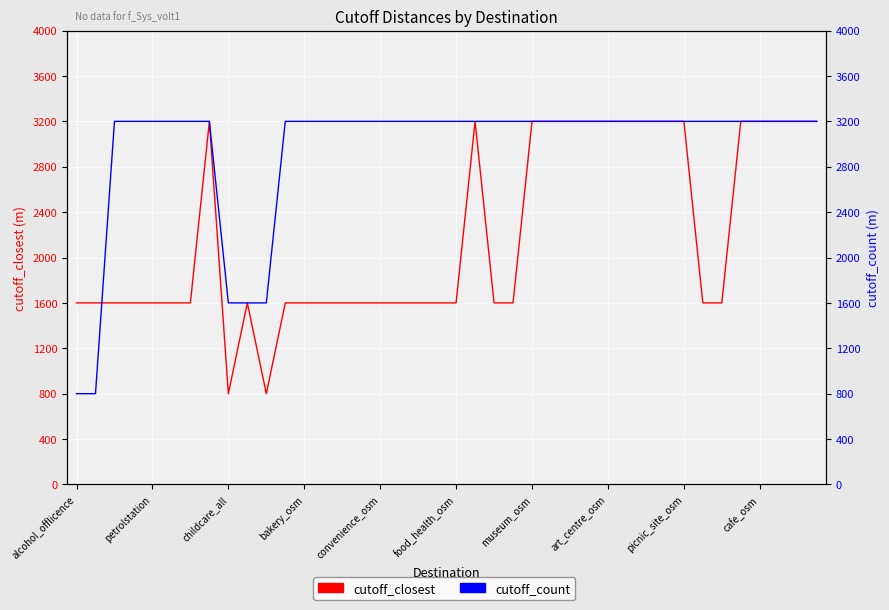

What is the approximate value of cutoff_closest at petrolstation, to the nearest 100?

1600